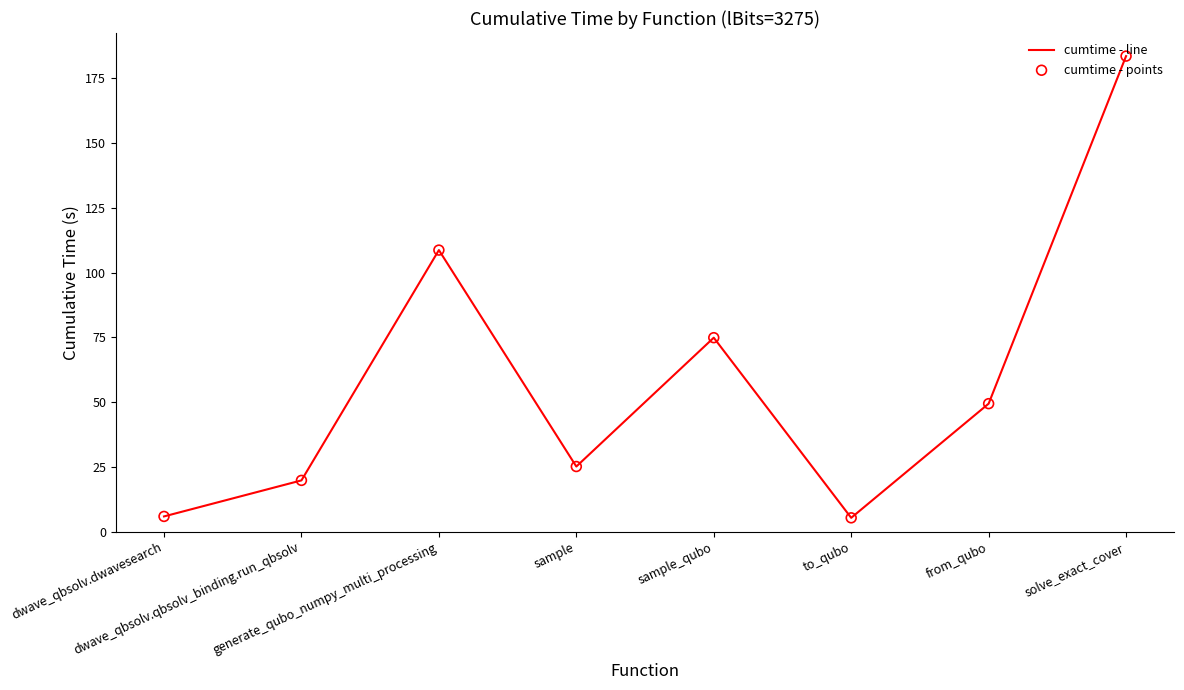

What is the maximum value shown in the chart?

183.5